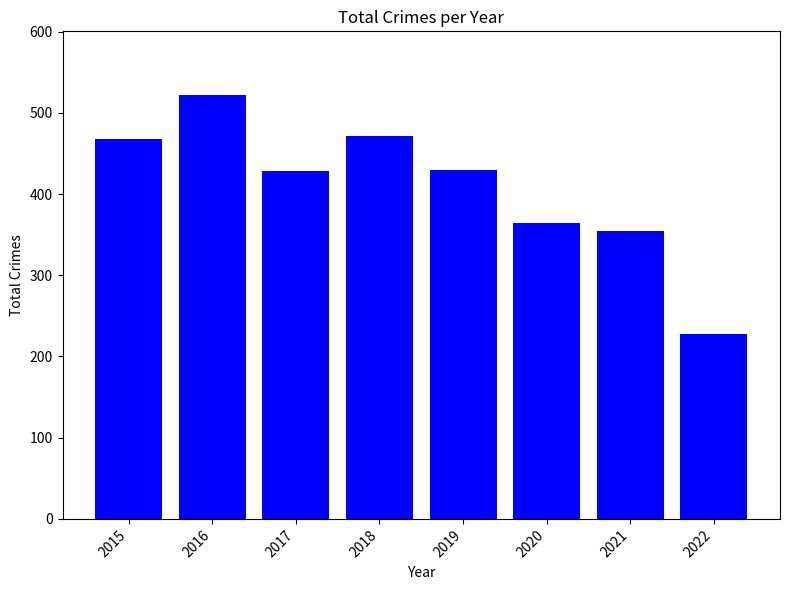

Which label corresponds to the smallest value in the chart?

2022